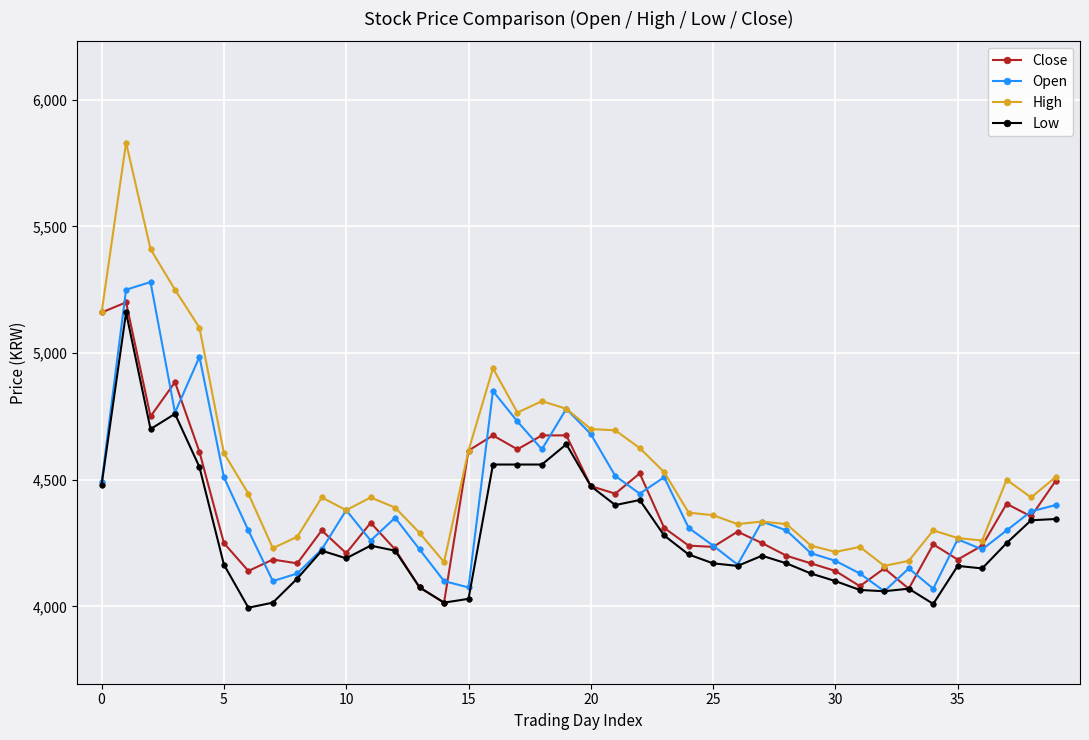

Which series has the widest spread of values?

High